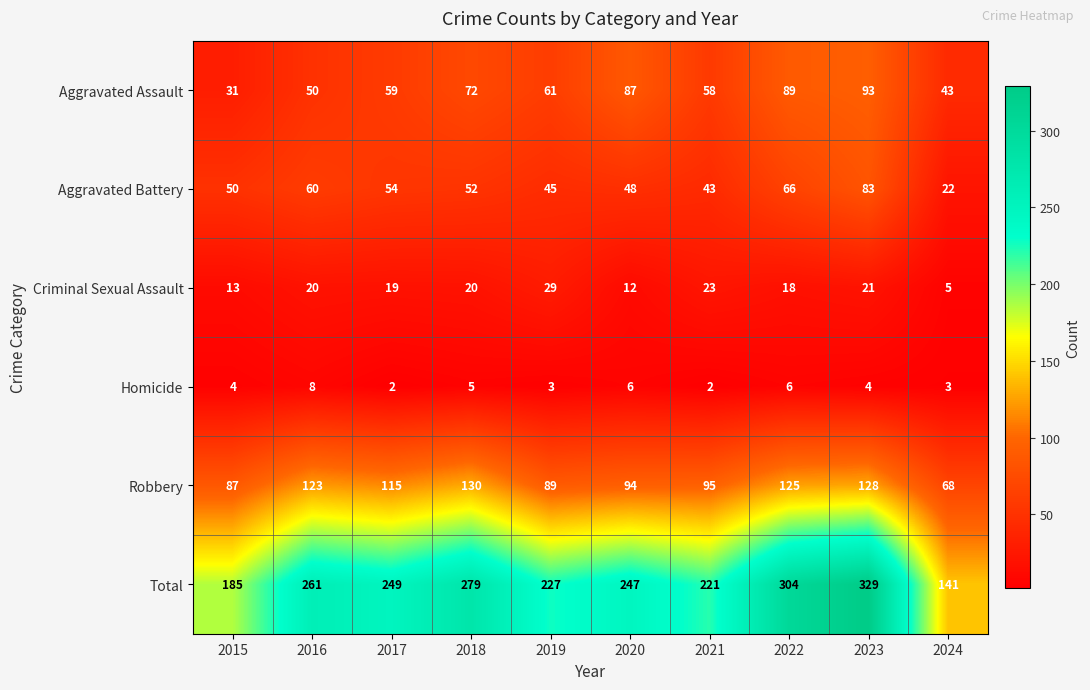

What is the sum of the Homicide values at 2019 and 2022?

9